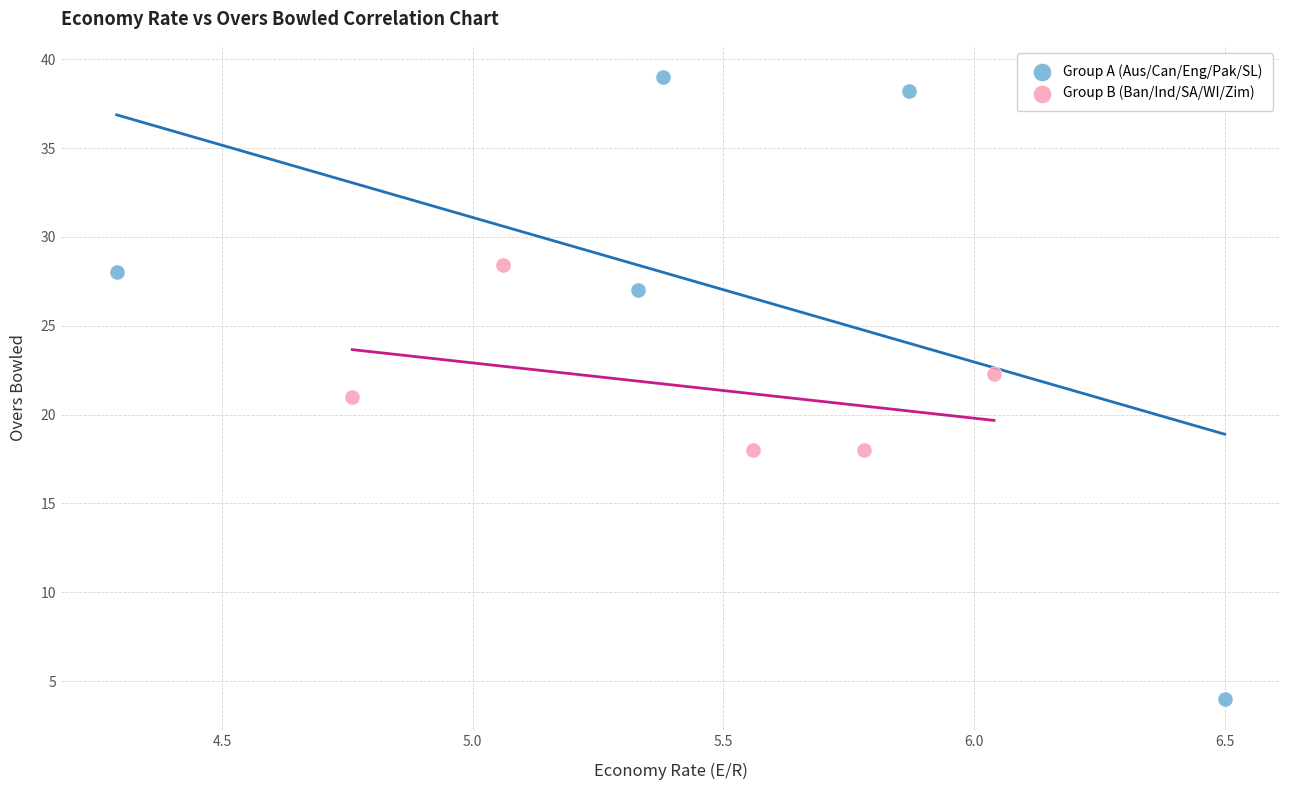

What are all the series names shown in the legend?

Group A (Aus/Can/Eng/Pak/SL), Group B (Ban/Ind/SA/WI/Zim)